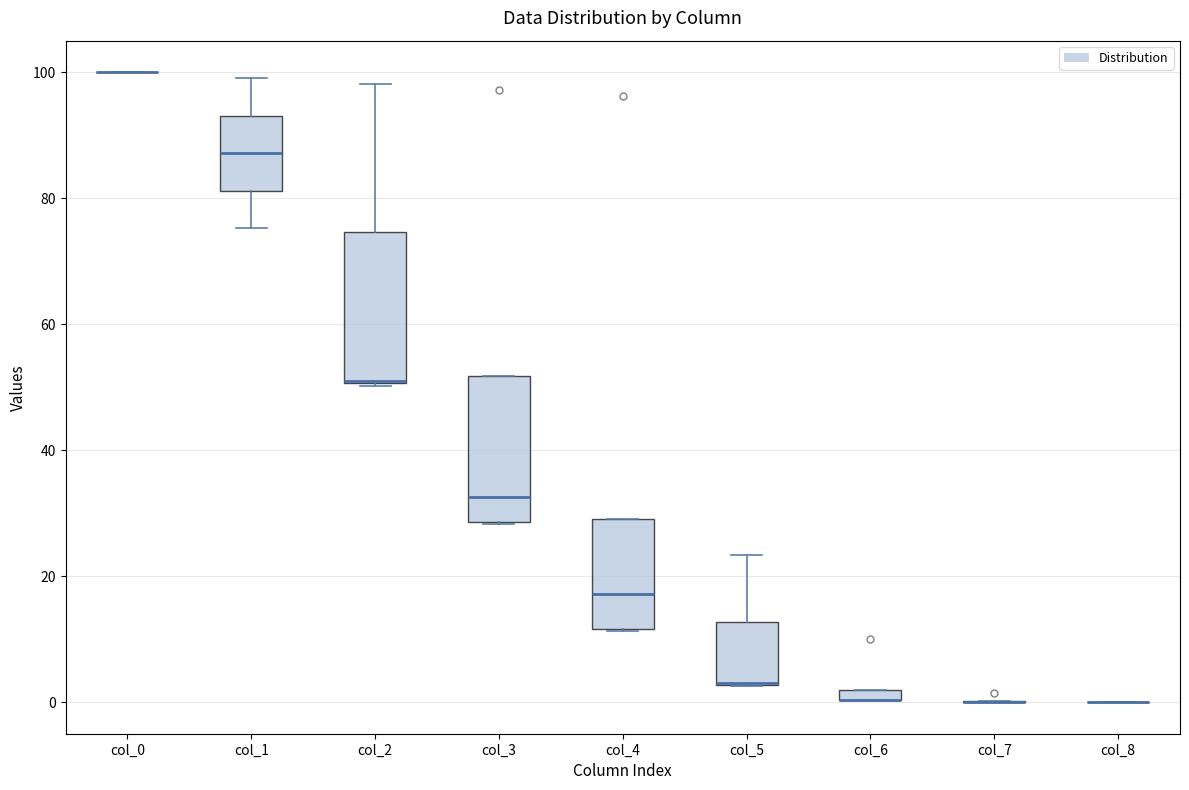

Where does the upper whisker of the box for col_2 end on the y-axis? The values are not printed on the chart, so give them approximately, as read against the axis.

98